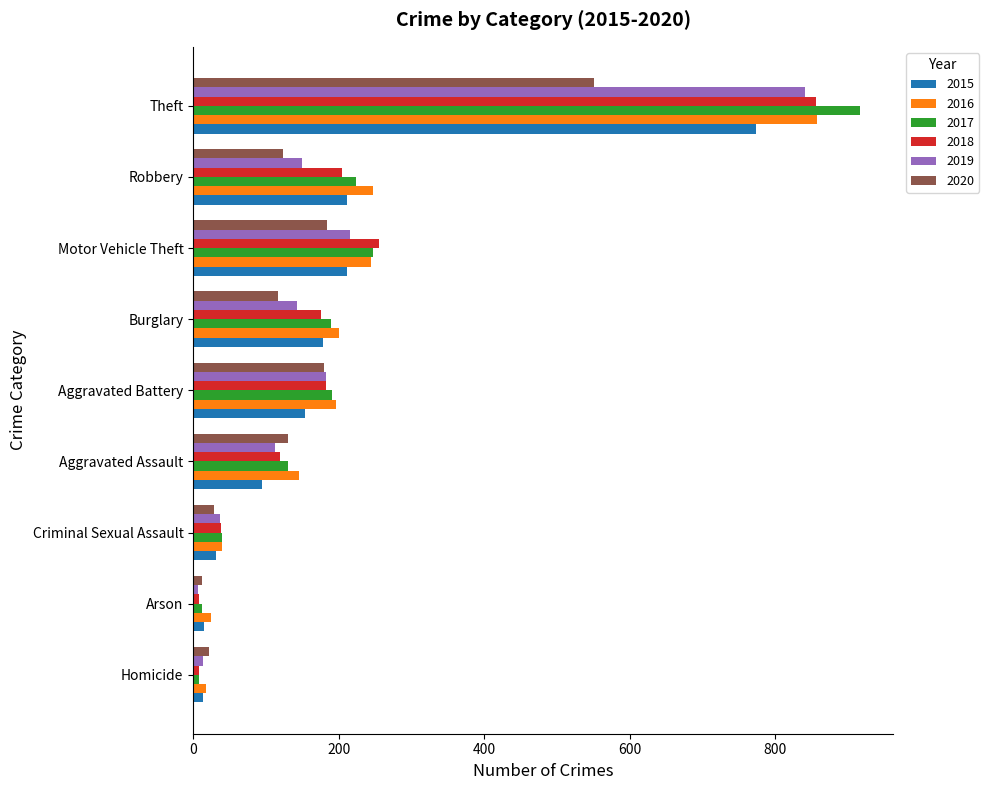

What is the approximate value of 2016 at Robbery, to the nearest 50?

250